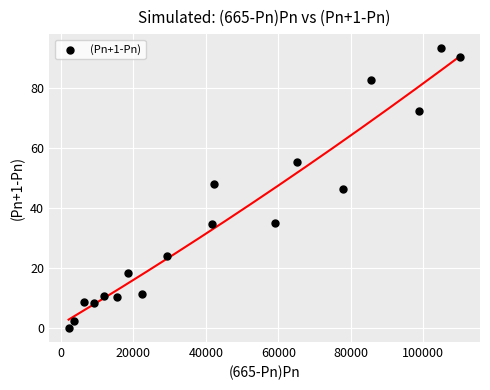

What is the range of X values (max minus min)?

108107.2